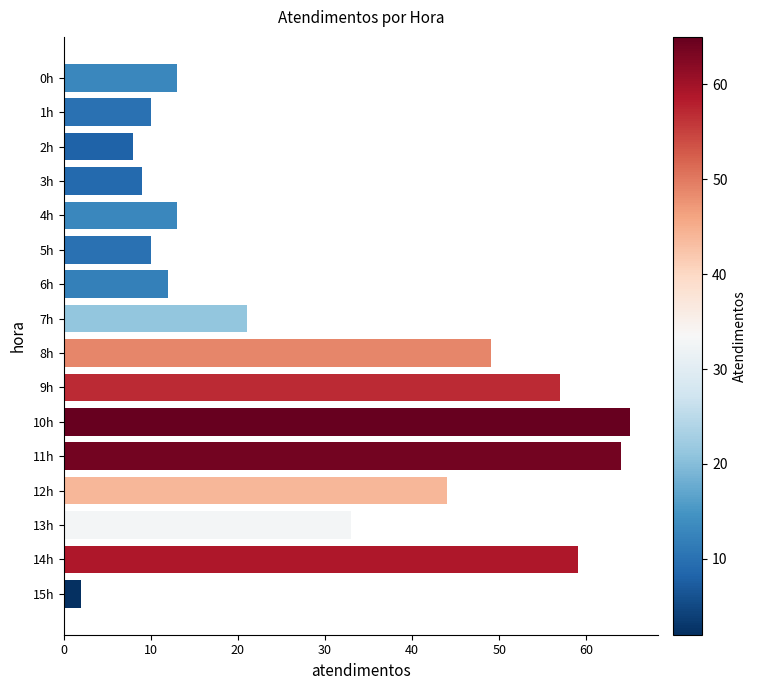

What is the label of the 15th bar from the bottom?

1h